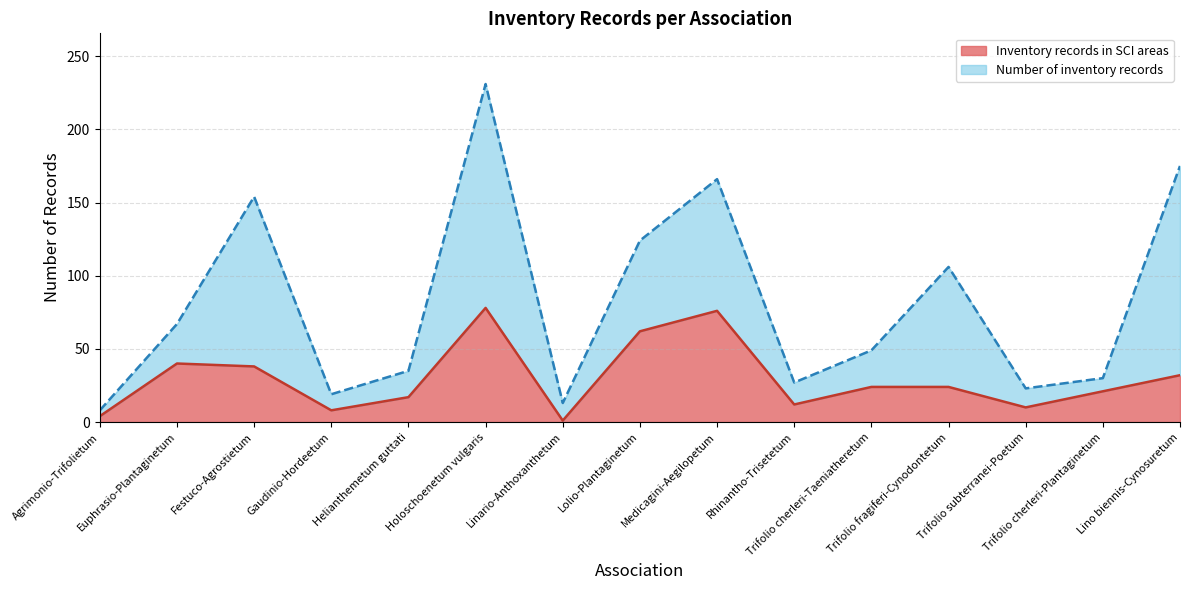

True or false: Number of inventory records and Inventory records in SCI areas cross at least once.

False